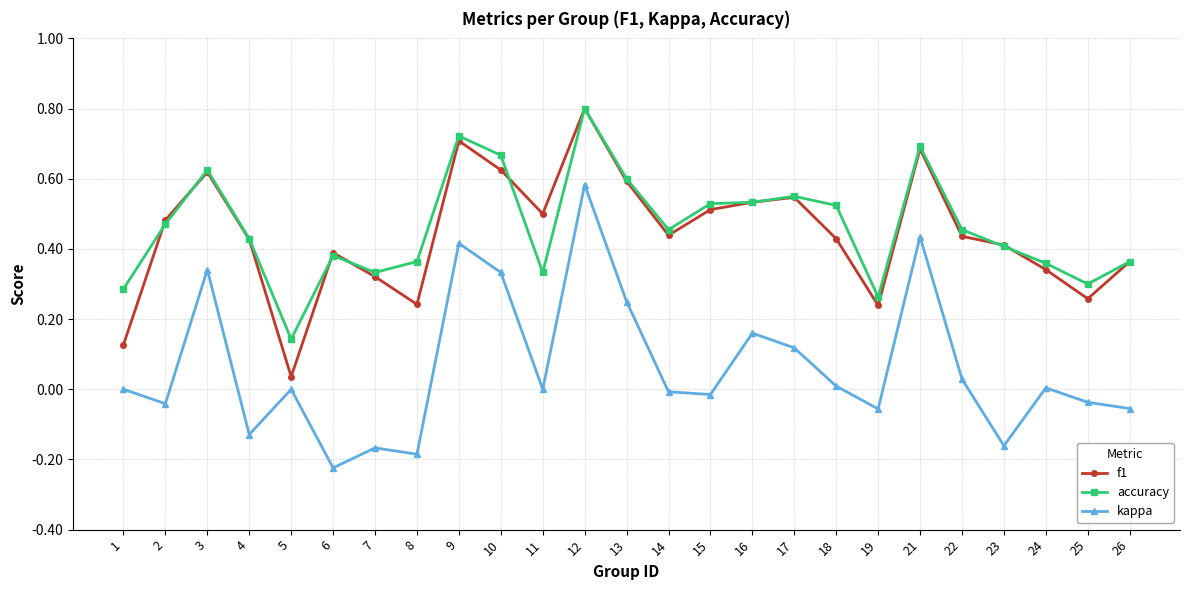

What are all the series names shown in the legend?

f1, accuracy, kappa